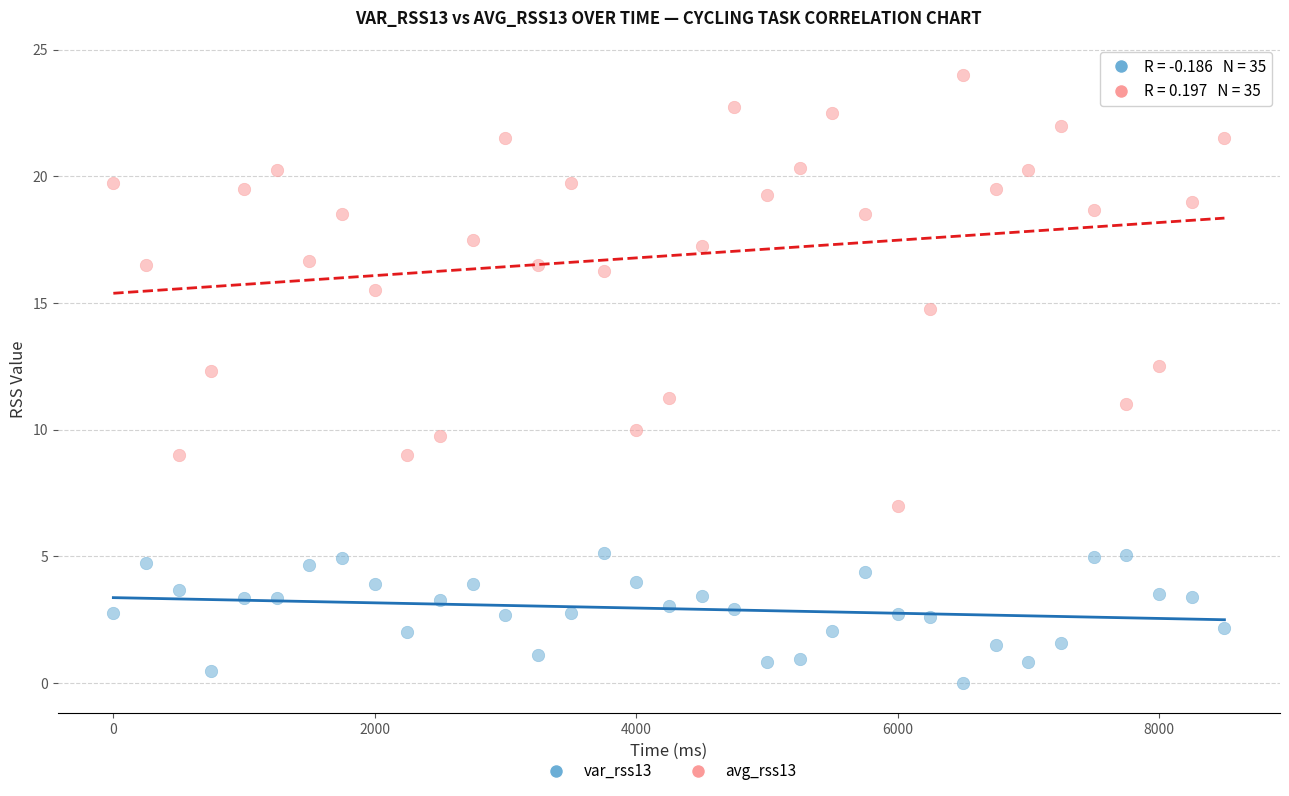

Which series has the largest Y range (max minus min)?

avg_rss13